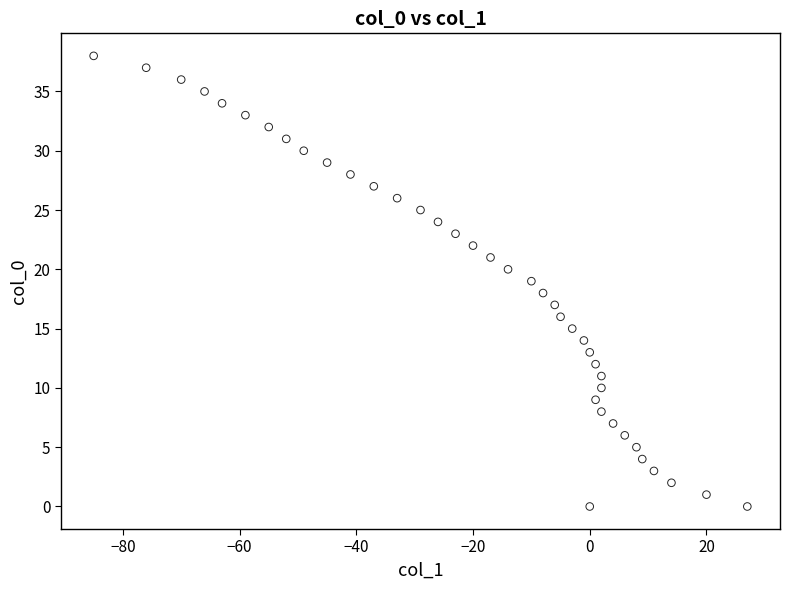

What is the range of X values (max minus min)?

112